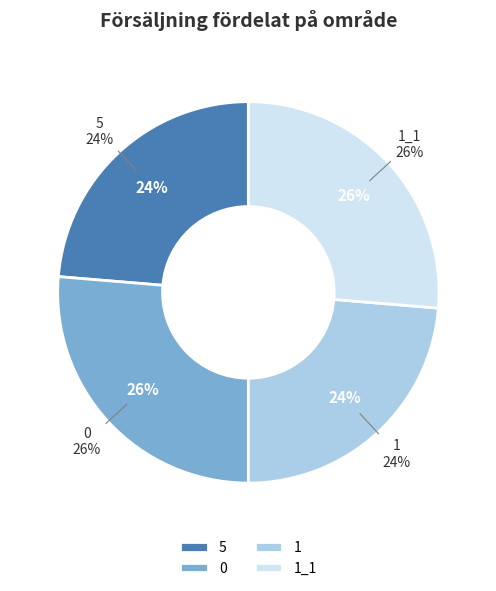

Which category has the smallest portion of the pie?

5